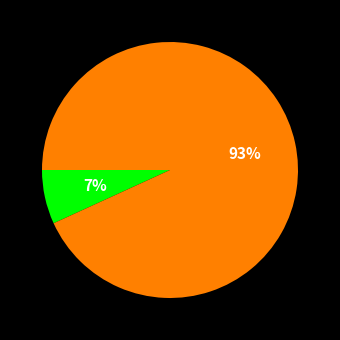

To the nearest percent, what is the difference between the largest and smallest slice percentages?

86%